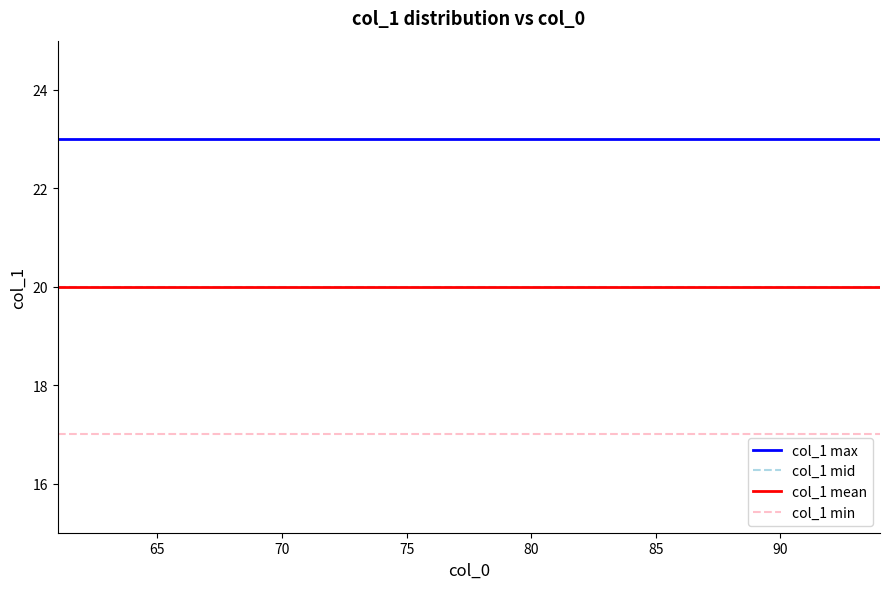

Does the chart have visible grid lines?

No